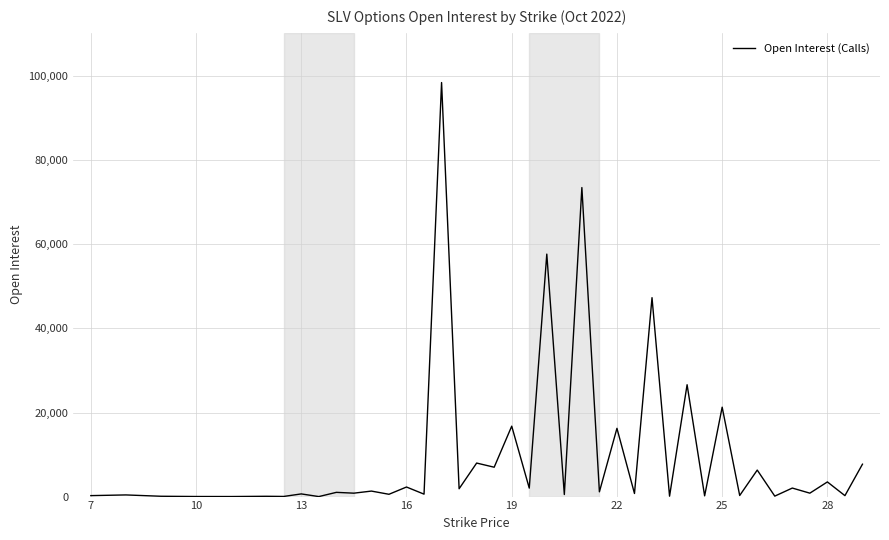

What is the maximum value shown in the chart?

98497